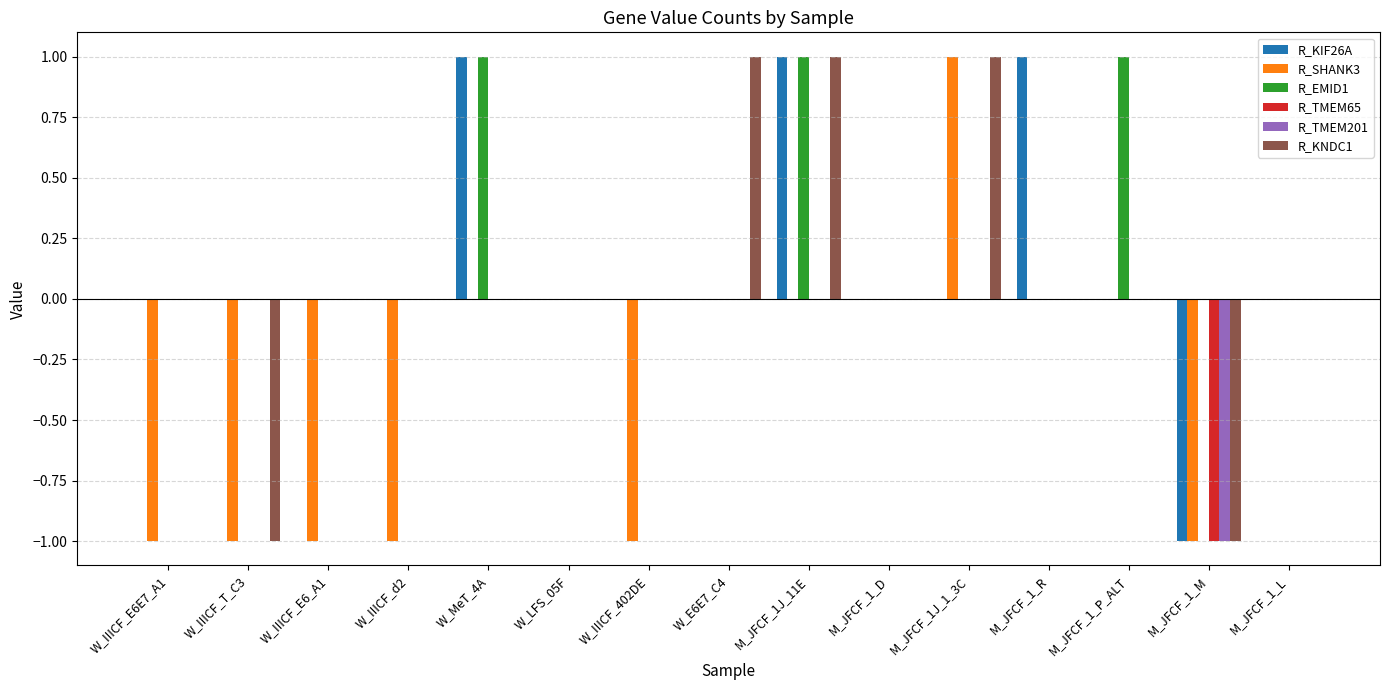

Between W_E6E7_C4 and M_JFCF_1_L, which series saw the biggest shift?

R_KNDC1